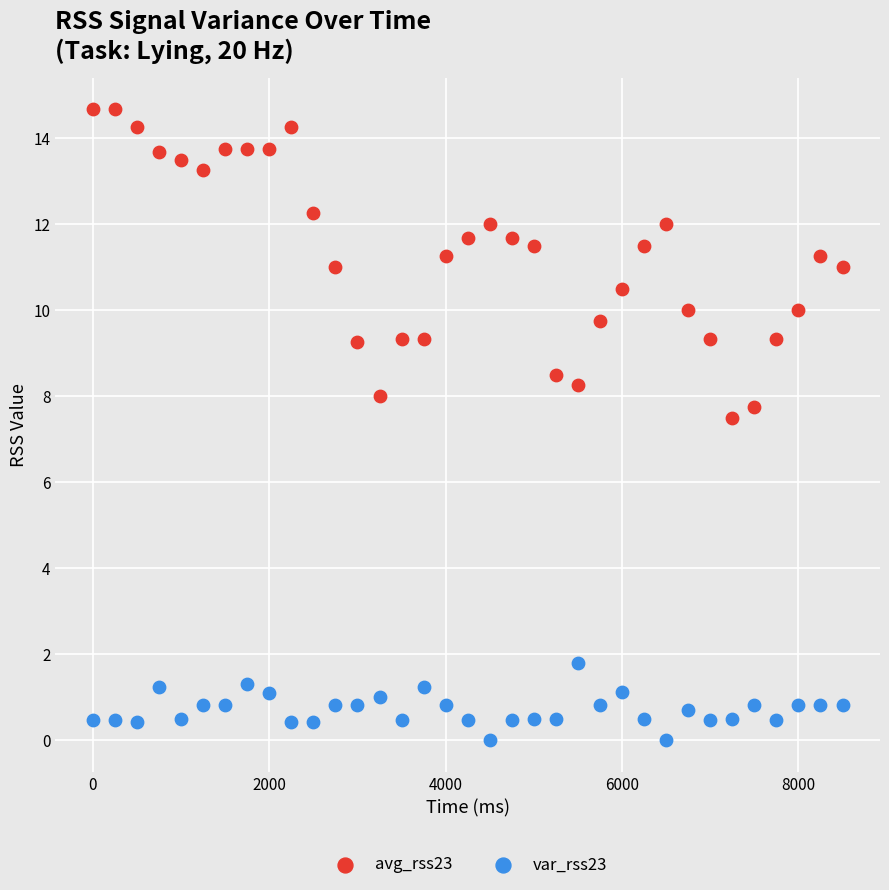

Which series reaches the maximum Y coordinate?

avg_rss23